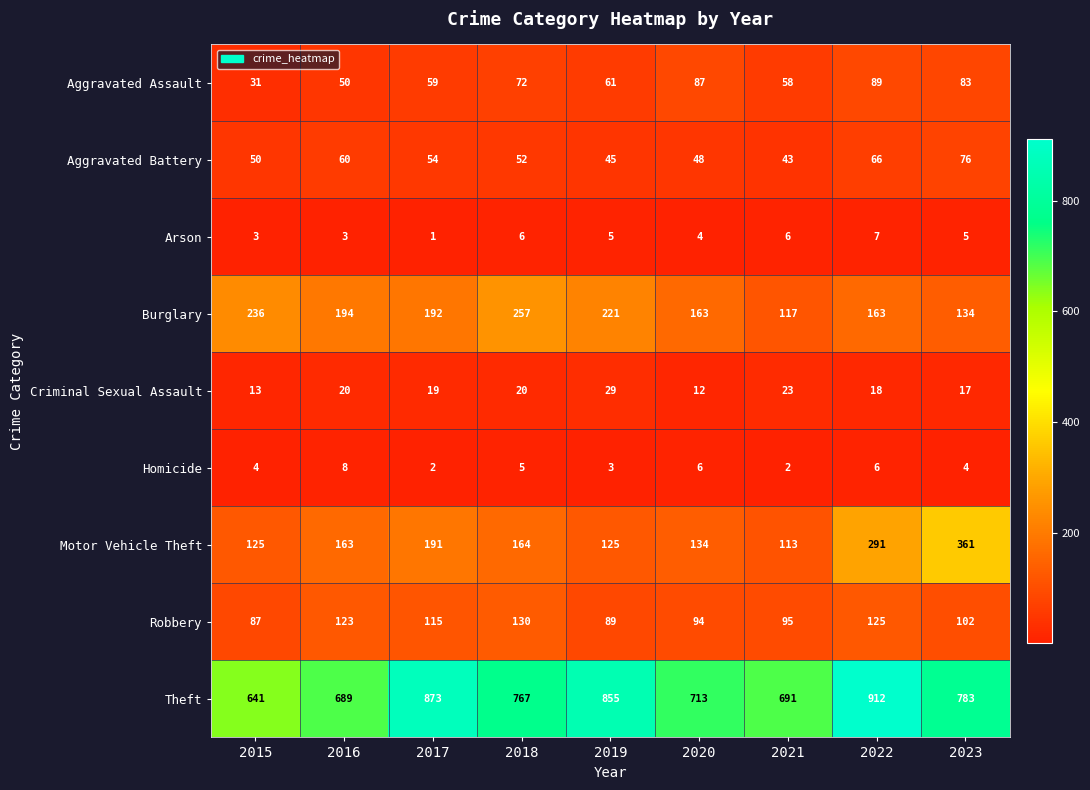

List the series in order of their peak value, highest first.

Theft, Motor Vehicle Theft, Burglary, Robbery, Aggravated Assault, Aggravated Battery, Criminal Sexual Assault, Homicide, Arson